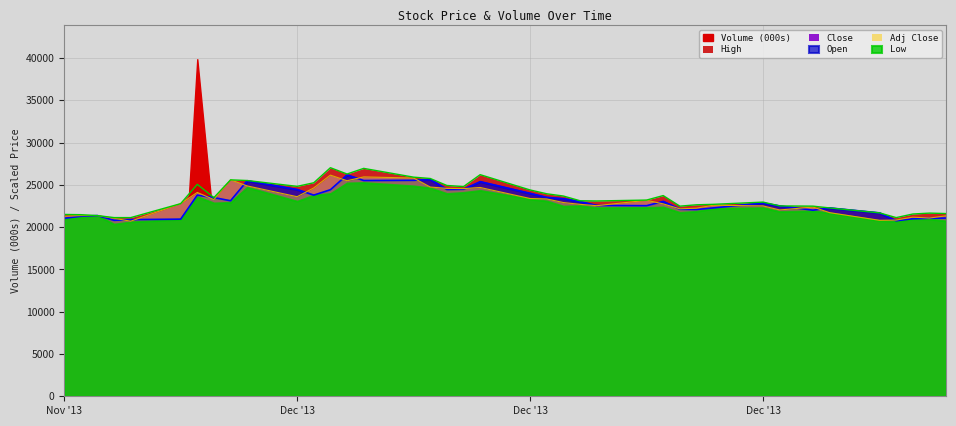

True or false: Close and High intersect in this chart.

False